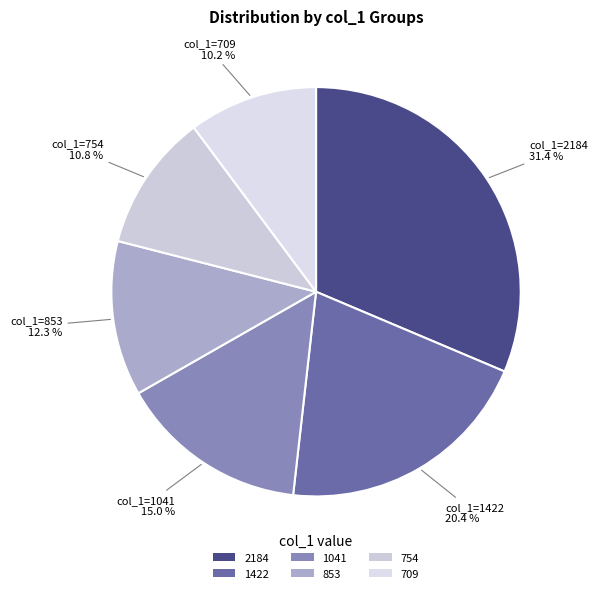

Rank the categories by value from lowest to highest.

709, 754, 853, 1041, 1422, 2184